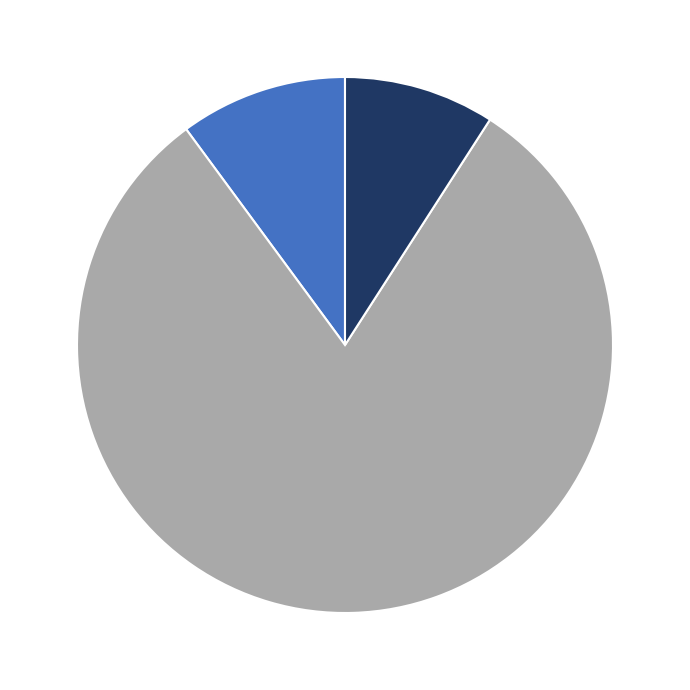

Is there a majority slice in this chart?

Yes